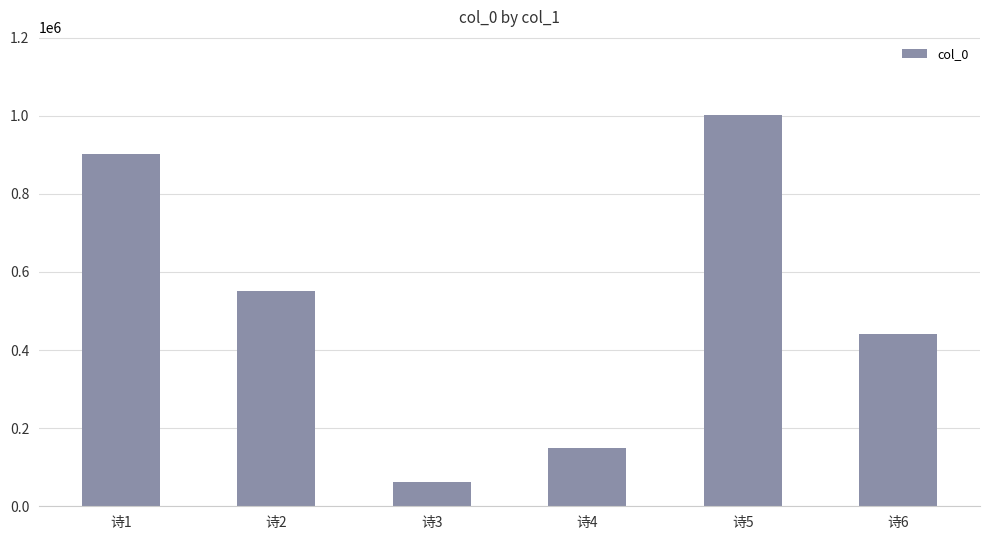

At which category does the chart reach its minimum across all series?

诗3